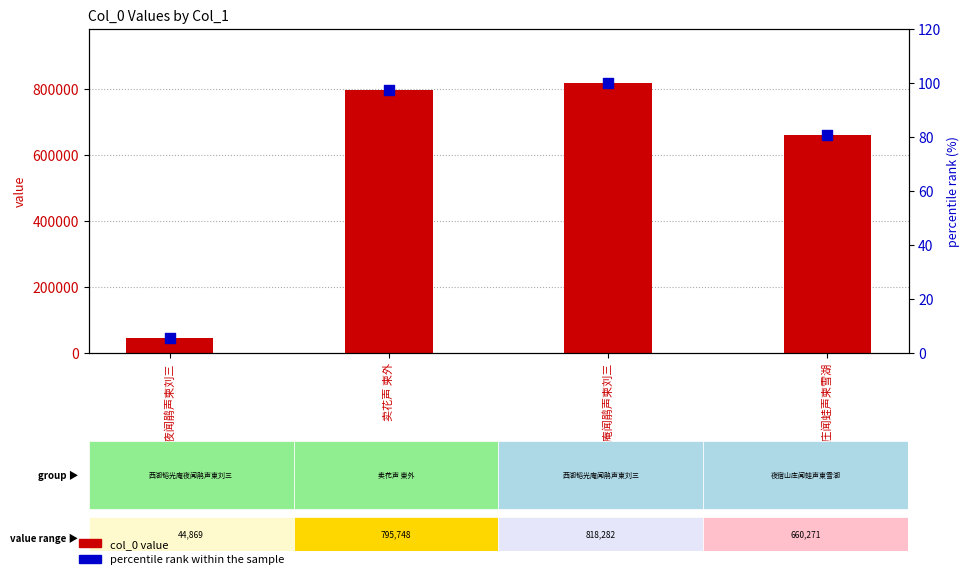

Which series contains the lowest Y value?

percentile rank within sample